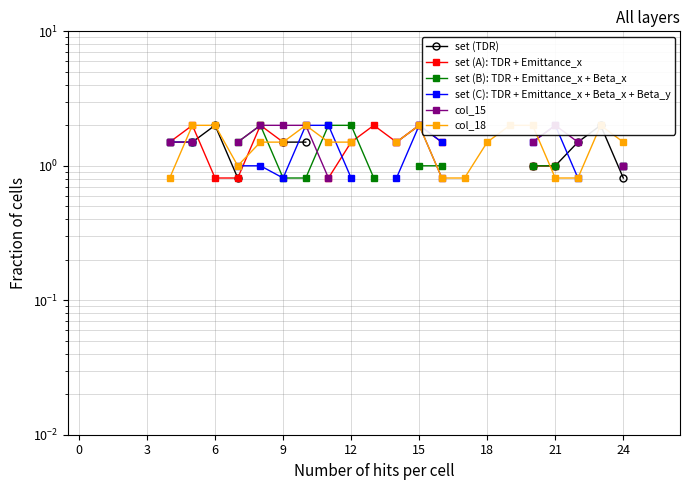

True or false: col_15 and set (TDR) intersect in this chart.

False